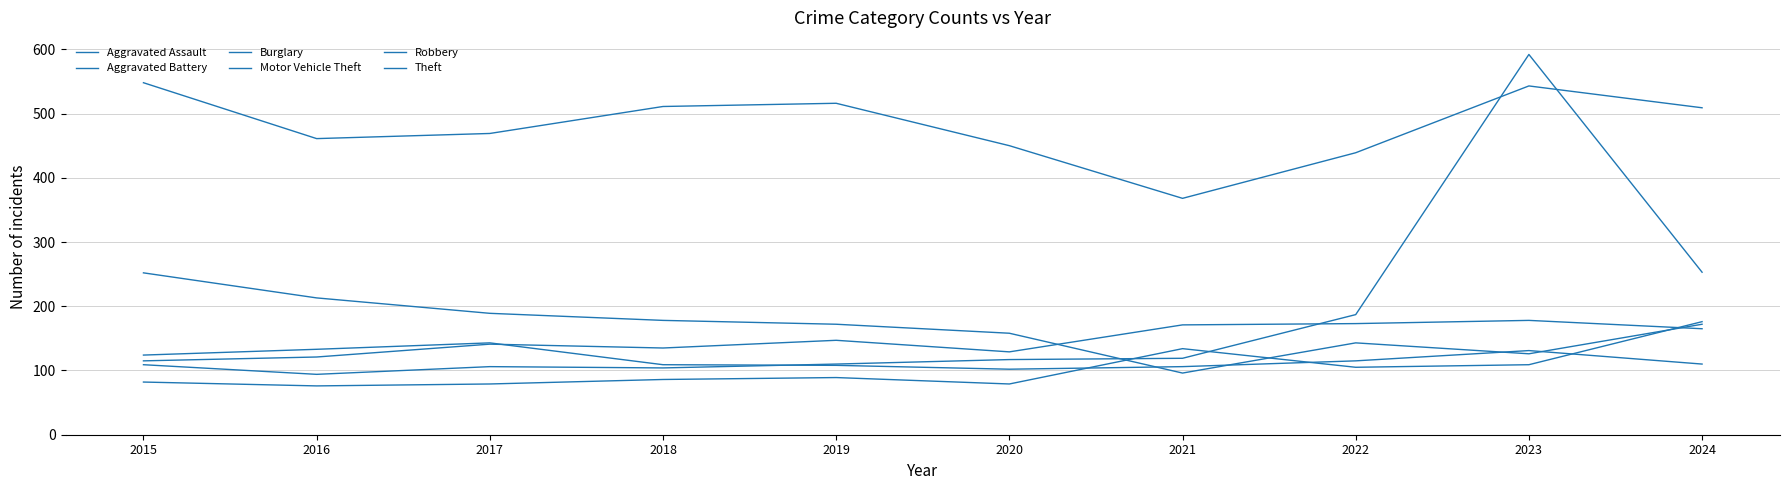

Which series has the largest total across all categories?

Theft